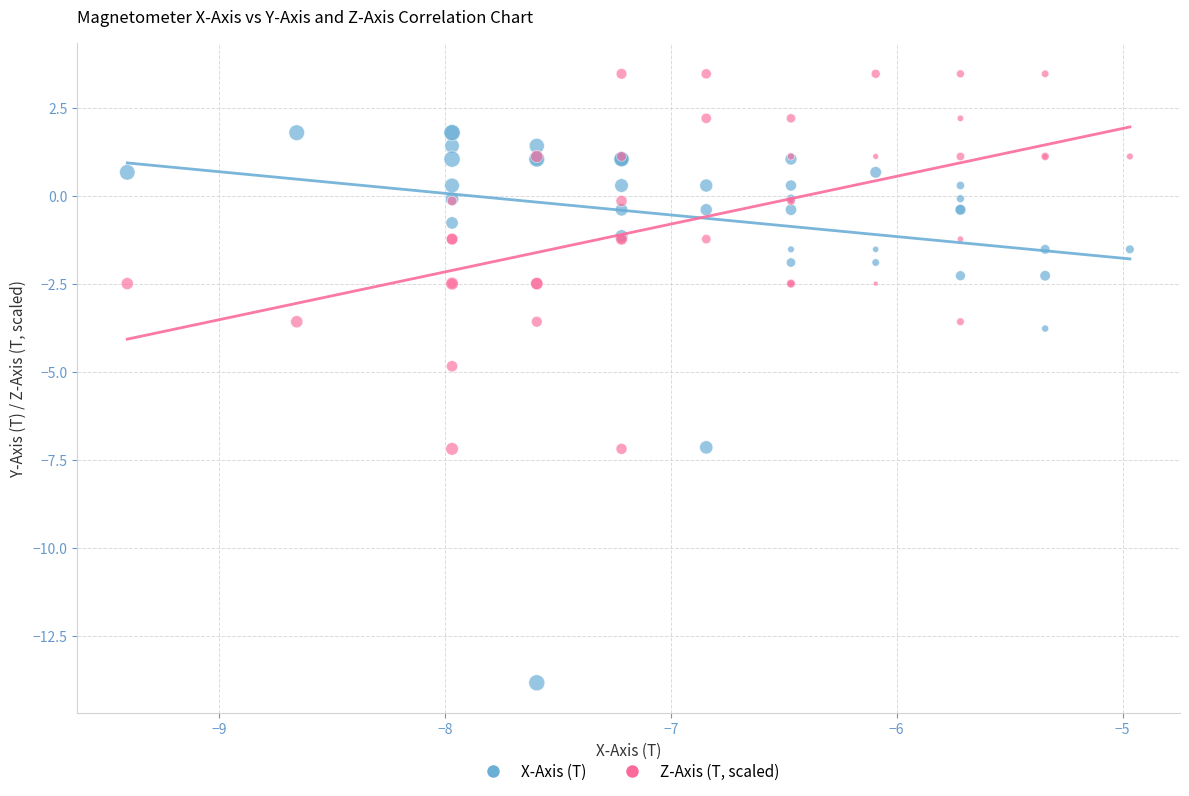

Which series contains the lowest Y value?

X-Axis (T)